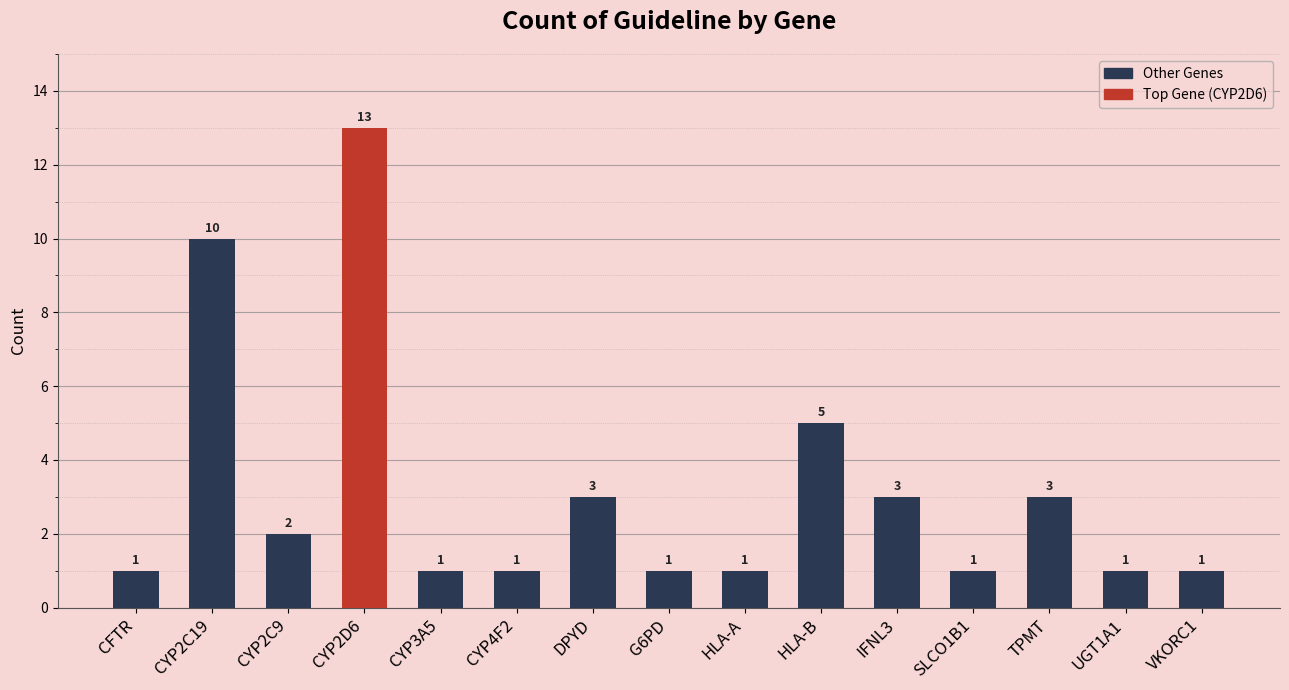

At which category does the chart reach its peak across all series?

CYP2D6